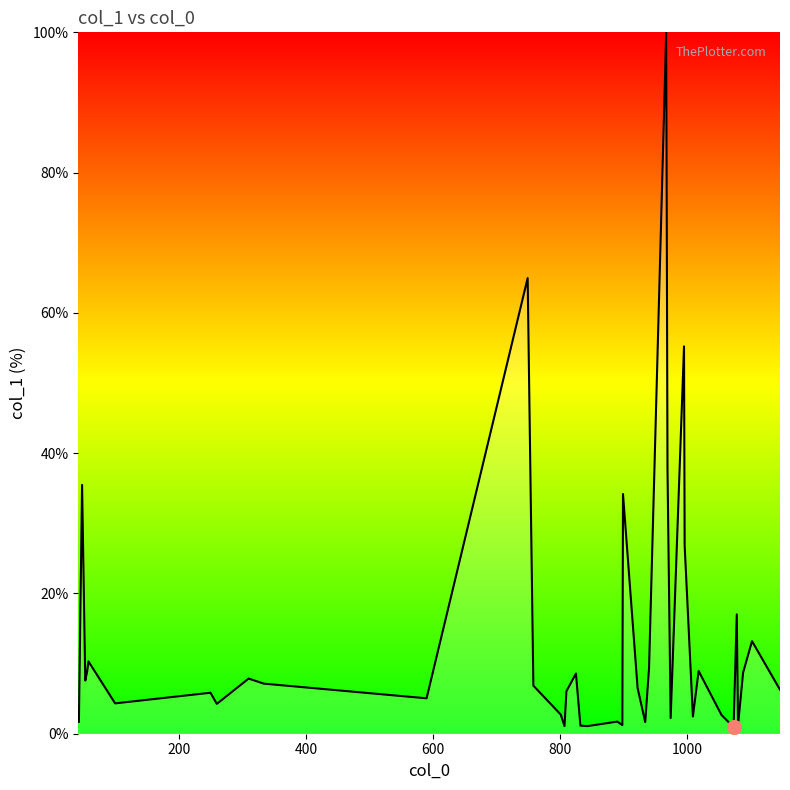

What is the sum of all values?

532.2